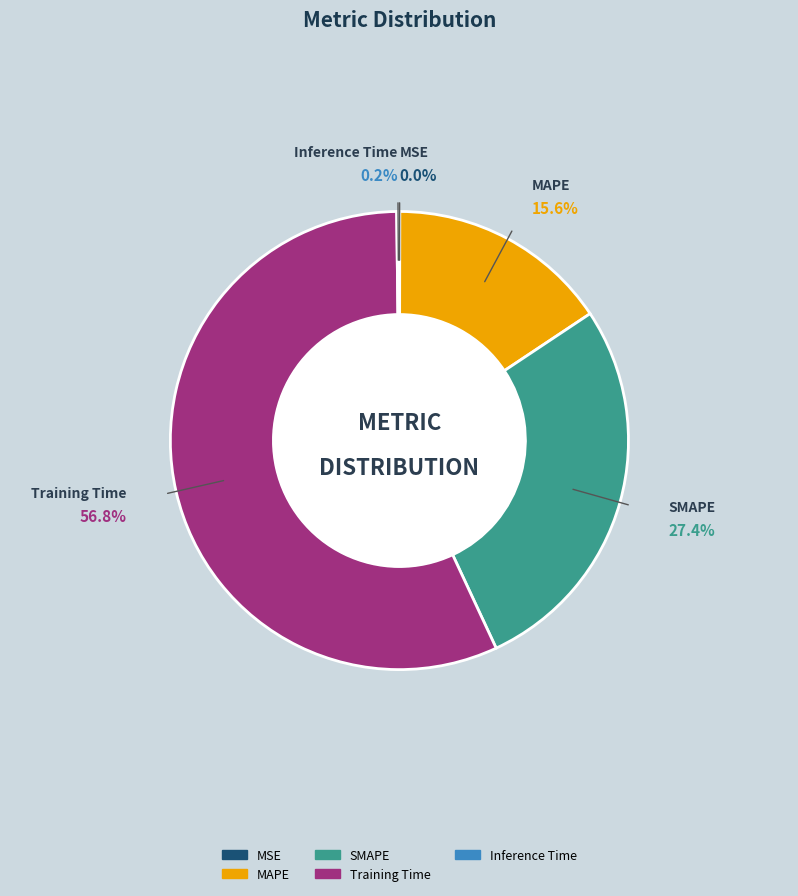

Which slice is the largest?

Training Time